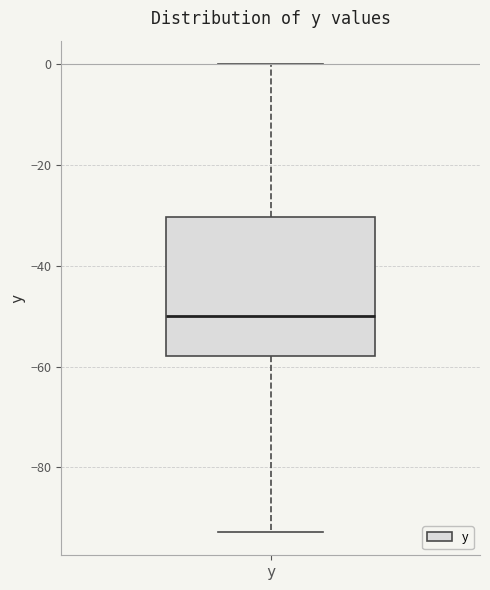

Transcribe this box plot: give where the median line is, the range the box spans, and where the two whiskers end, as read against the y-axis. The values are not printed on the chart, so give them approximately, as read against the axis.

median -50, box -58 to -30, whiskers -92 to 0